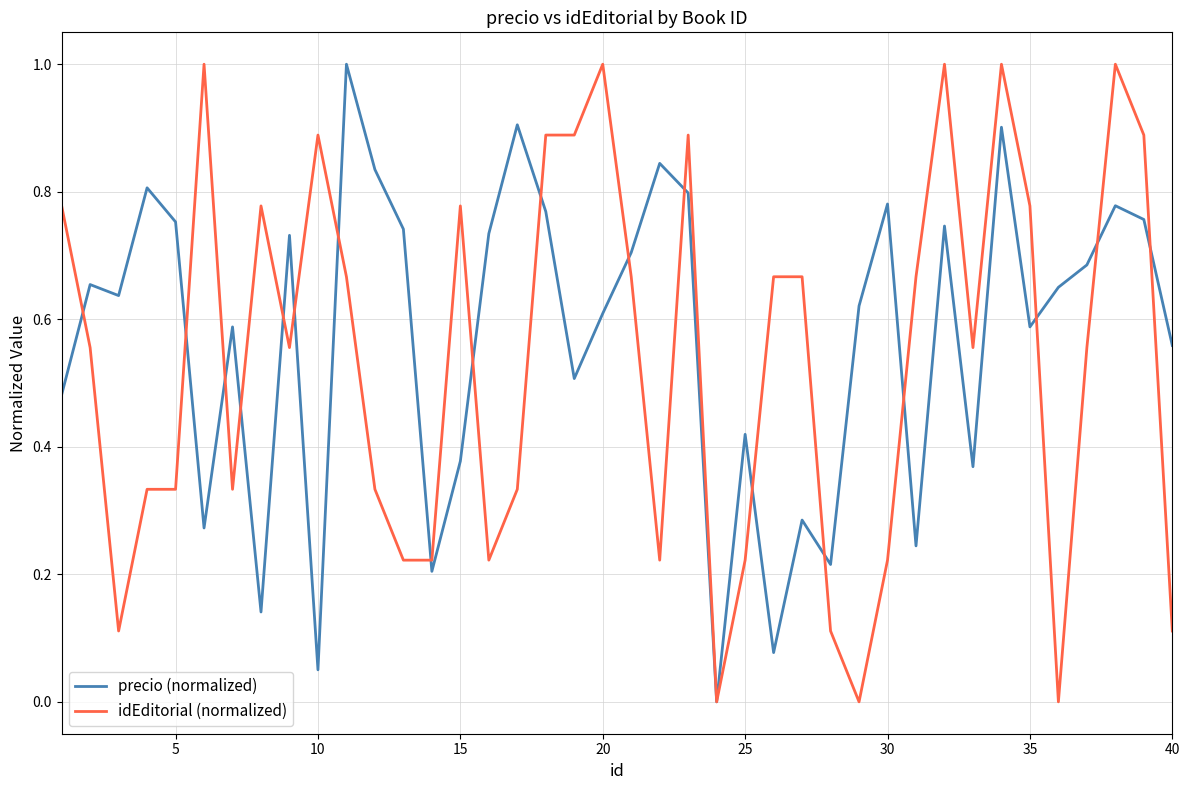

What is the greatest value displayed?

1.0